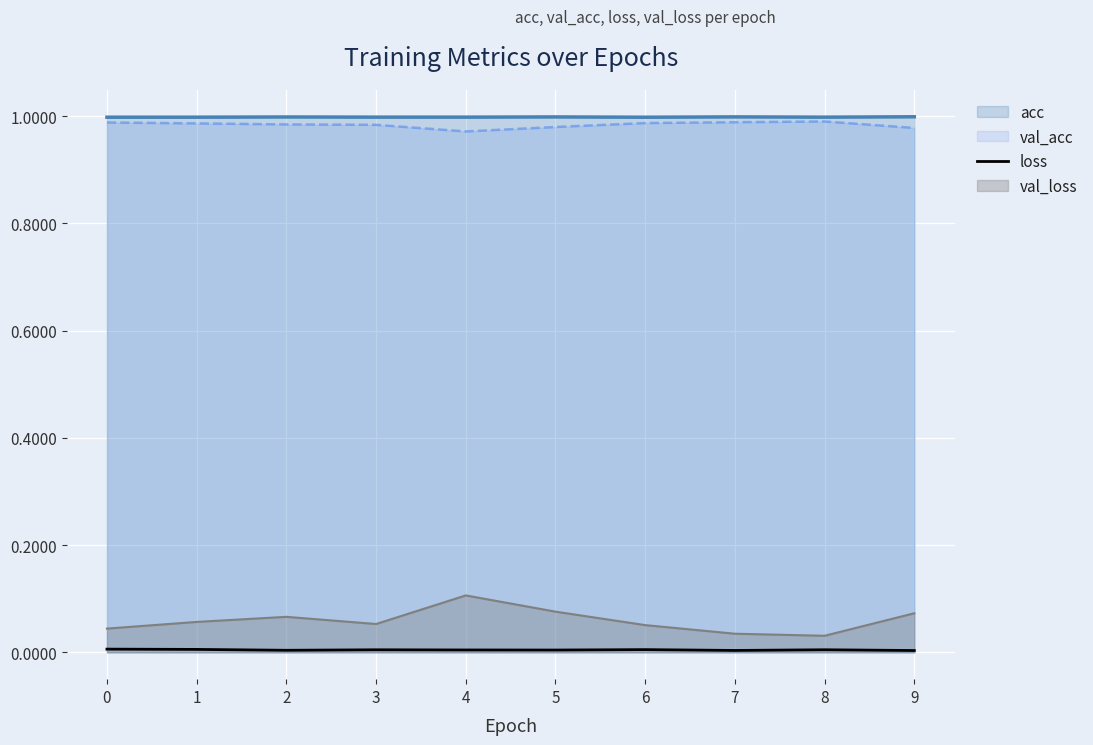

True or false: acc and loss intersect in this chart.

False